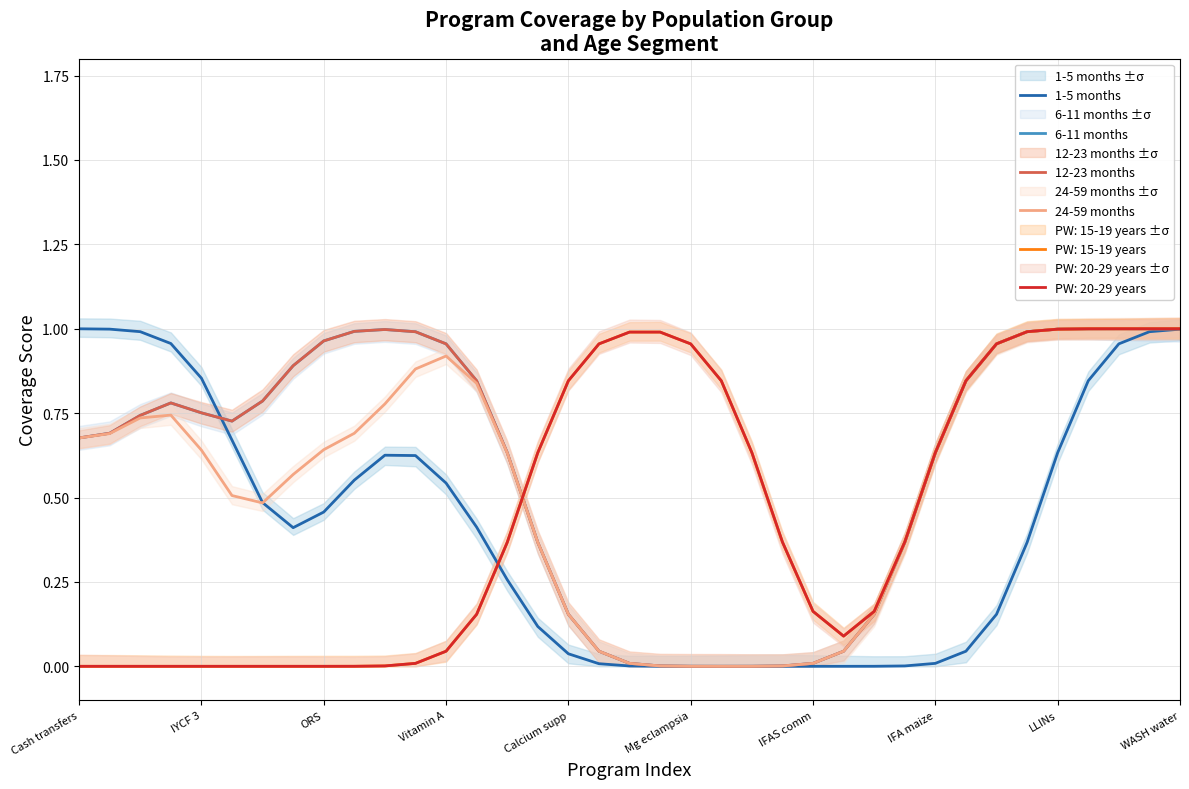

List the labels in order of 6-11 months value, largest first.

34, 35, 36, 33, 32, 10, WASH water, 31, 11, LLINs, 12, 30, IFA maize, 13, 29, IFAS comm, Vitamin A, Calcium supp, ORS, Mg eclampsia, IYCF 3, Cash transfers, 14, 28, 15, 27, 16, 26, 17, 25, 18, 24, 19, 23, 20, 22, 21